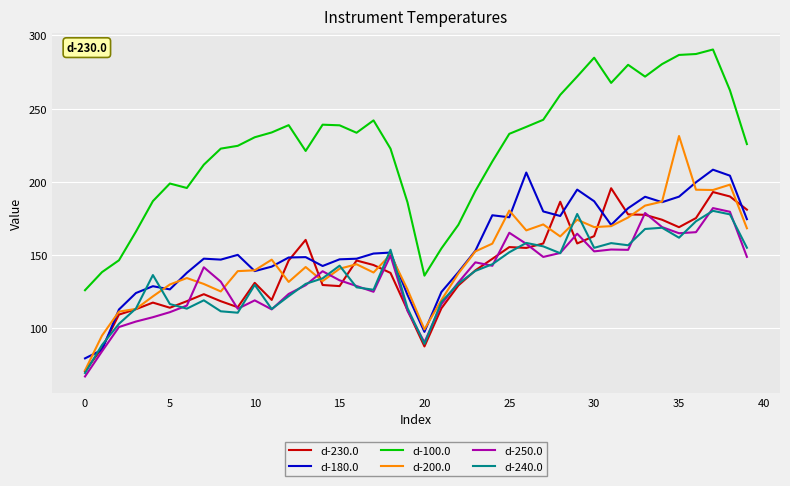

What are all the series names shown in the legend?

d-230.0, d-180.0, d-100.0, d-200.0, d-250.0, d-240.0